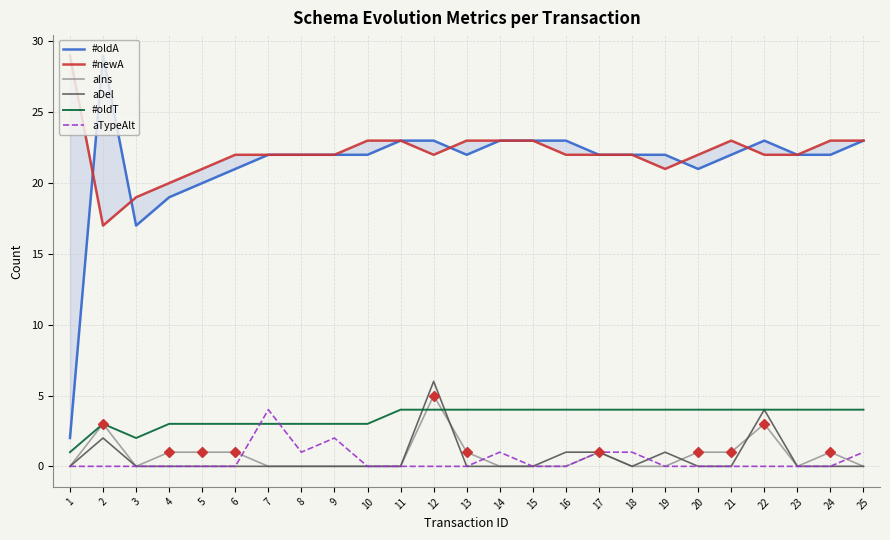

Does the chart have visible grid lines?

Yes